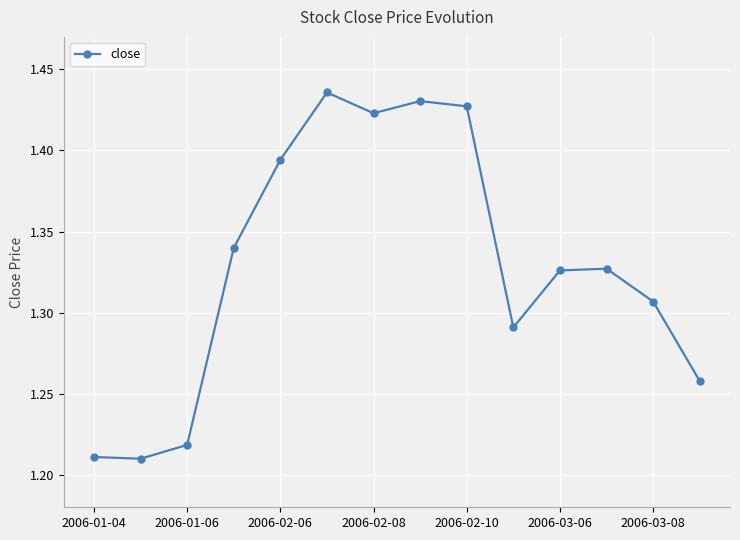

True or false: there are more than 1 points higher than both neighbors.

True